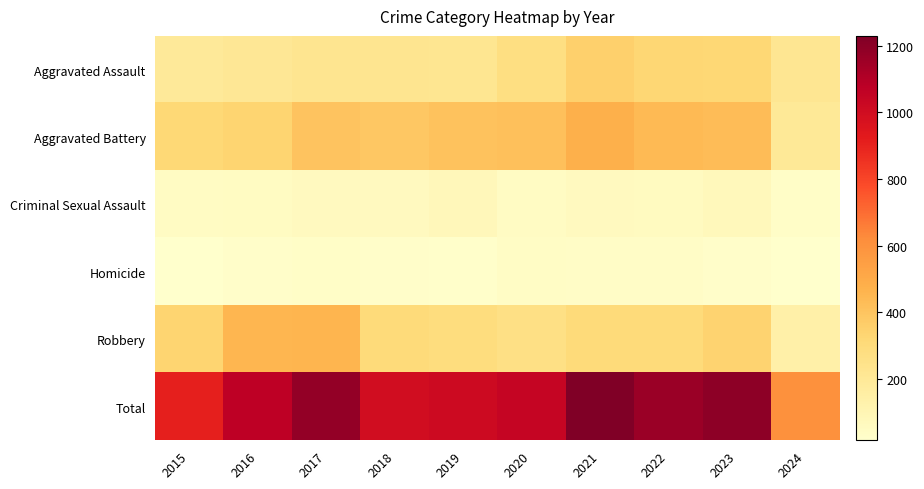

Reading right to left, list all the values displayed in this chart.

Aggravated Assault: 2024=217	2023=320	2022=327	2021=352	2020=273	2019=223	2018=225	2017=225	2016=206	2015=194
Aggravated Battery: 2024=200	2023=432	2022=439	2021=479	2020=416	2019=407	2018=389	2017=400	2016=336	2015=316
Criminal Sexual Assault: 2024=33	2023=72	2022=55	2021=61	2020=48	2019=77	2018=60	2017=62	2016=50	2015=46
Homicide: 2024=16	2023=28	2022=36	2021=38	2020=41	2019=22	2018=25	2017=33	2016=26	2015=15
Robbery: 2024=139	2023=341	2022=304	2021=300	2020=263	2019=287	2018=301	2017=460	2016=454	2015=337
Total: 2024=605	2023=1193	2022=1161	2021=1230	2020=1041	2019=1016	2018=1000	2017=1180	2016=1072	2015=908